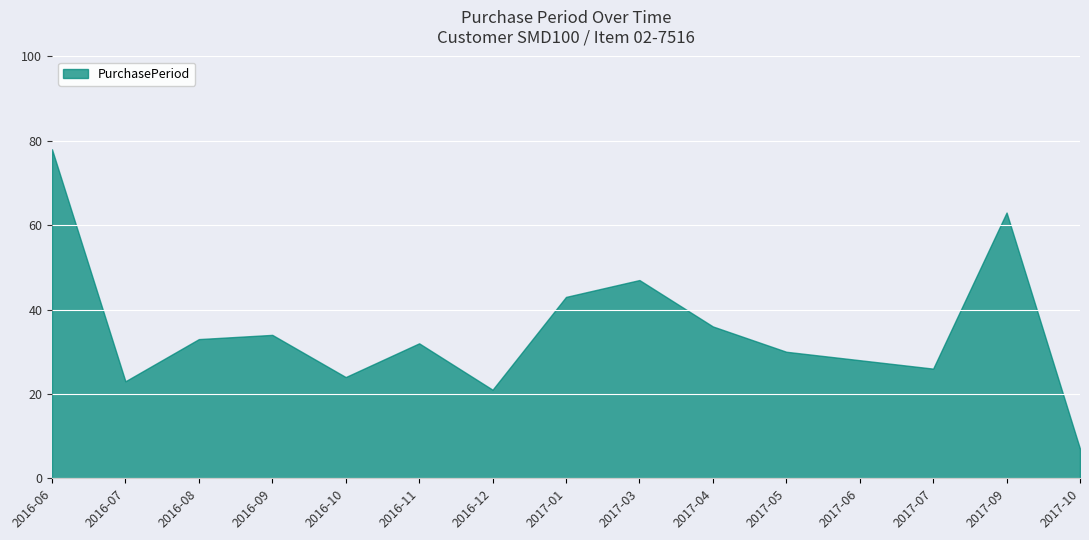

What is the difference between the maximum and minimum values?

71